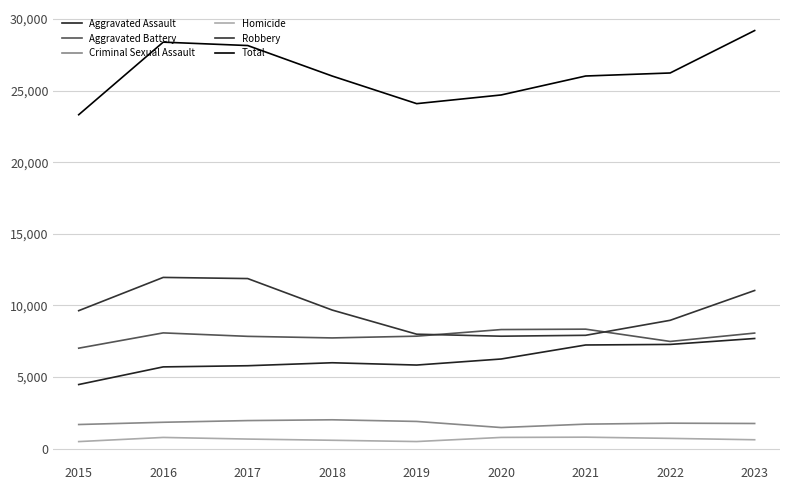

Reading right to left, what are all the values shown in this chart?

Aggravated Assault: 2023=7695	2022=7281	2021=7242	2020=6263	2019=5841	2018=6001	2017=5793	2016=5712	2015=4480
Aggravated Battery: 2023=8073	2022=7489	2021=8347	2020=8319	2019=7857	2018=7735	2017=7845	2016=8086	2015=7019
Criminal Sexual Assault: 2023=1760	2022=1781	2021=1714	2020=1477	2019=1903	2018=2018	2017=1963	2016=1845	2015=1688
Homicide: 2023=624	2022=720	2021=804	2020=787	2019=499	2018=588	2017=672	2016=786	2015=496
Robbery: 2023=11047	2022=8965	2021=7918	2020=7855	2019=7995	2018=9681	2017=11880	2016=11960	2015=9638
Total: 2023=29199	2022=26236	2021=26025	2020=24701	2019=24095	2018=26023	2017=28153	2016=28389	2015=23321